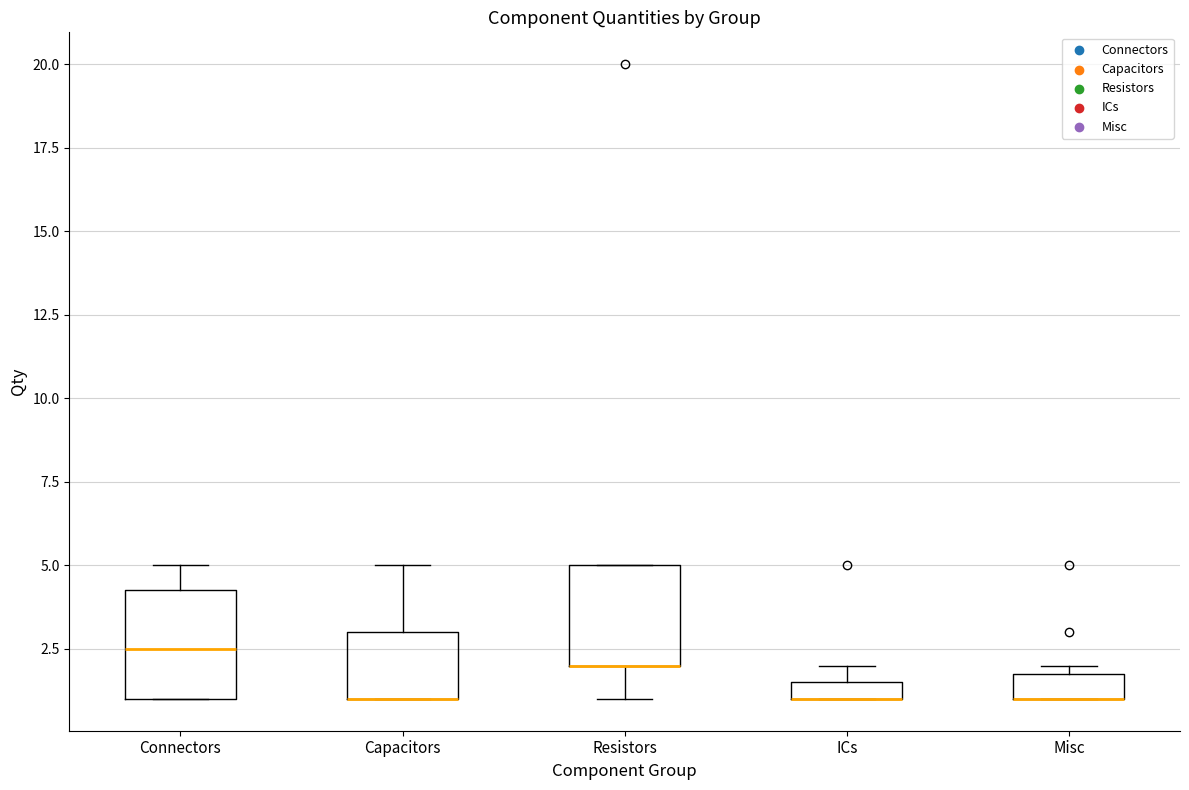

Where is the upper edge of the box for Misc on the y-axis? The values are not printed on the chart, so give them approximately, as read against the axis.

2.0